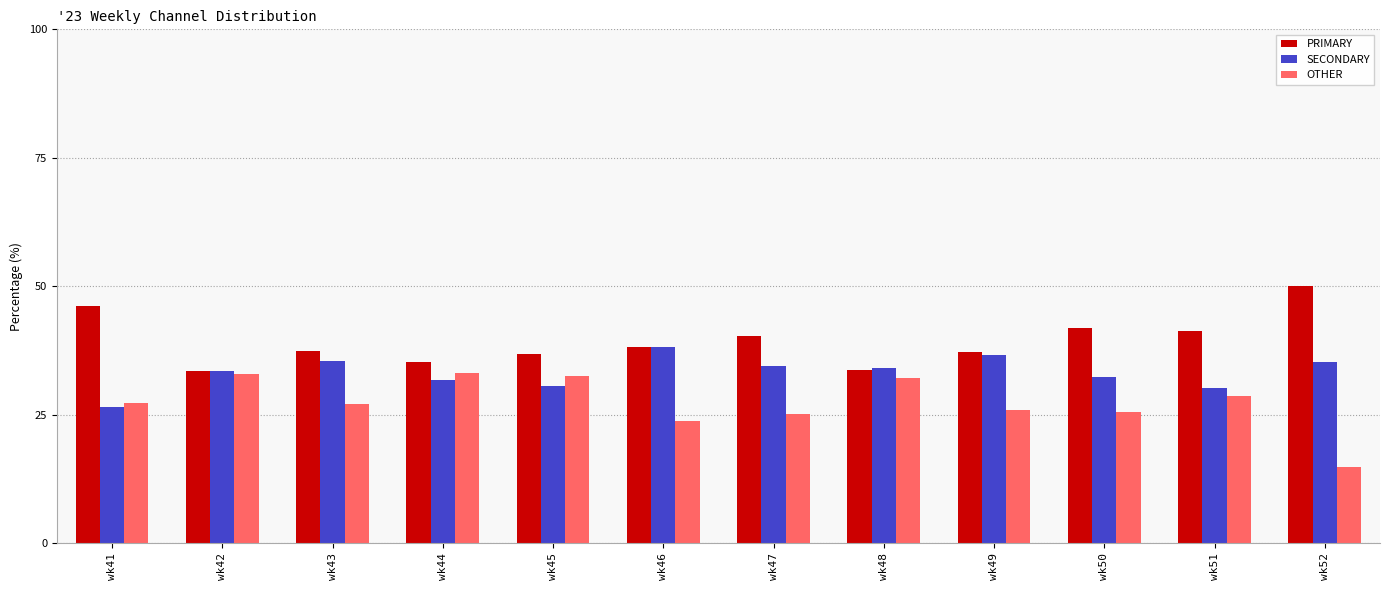

How many values in the SECONDARY series exceed 34?

6